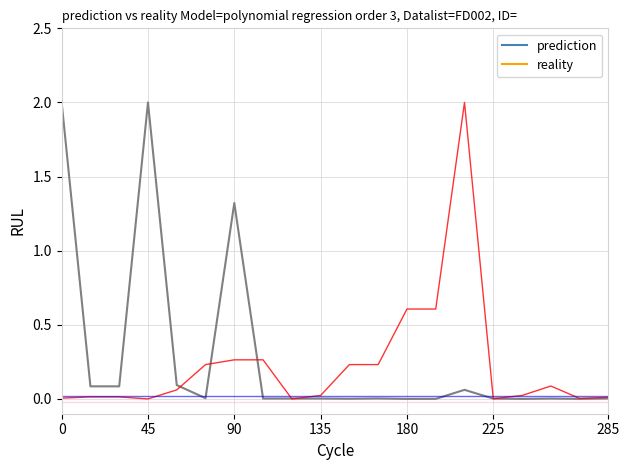

What is the highest value of the prediction series?

2.0